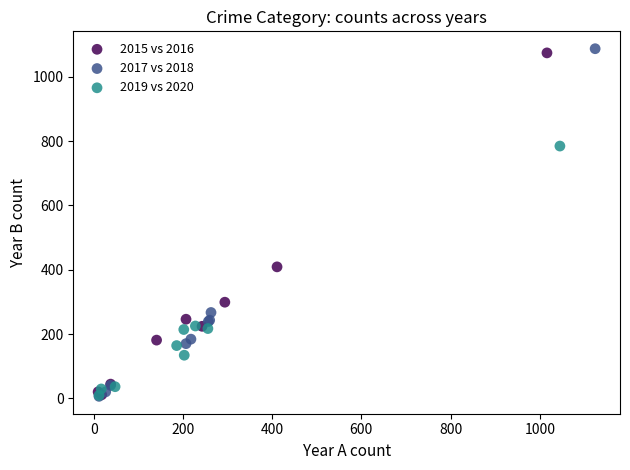

What are all the series names shown in the legend?

2015 vs 2016, 2017 vs 2018, 2019 vs 2020